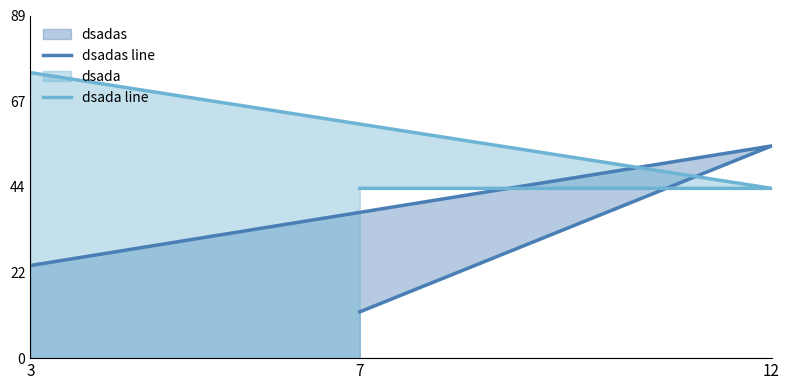

The dsadas line series shows 55 at 12. True or false?

True